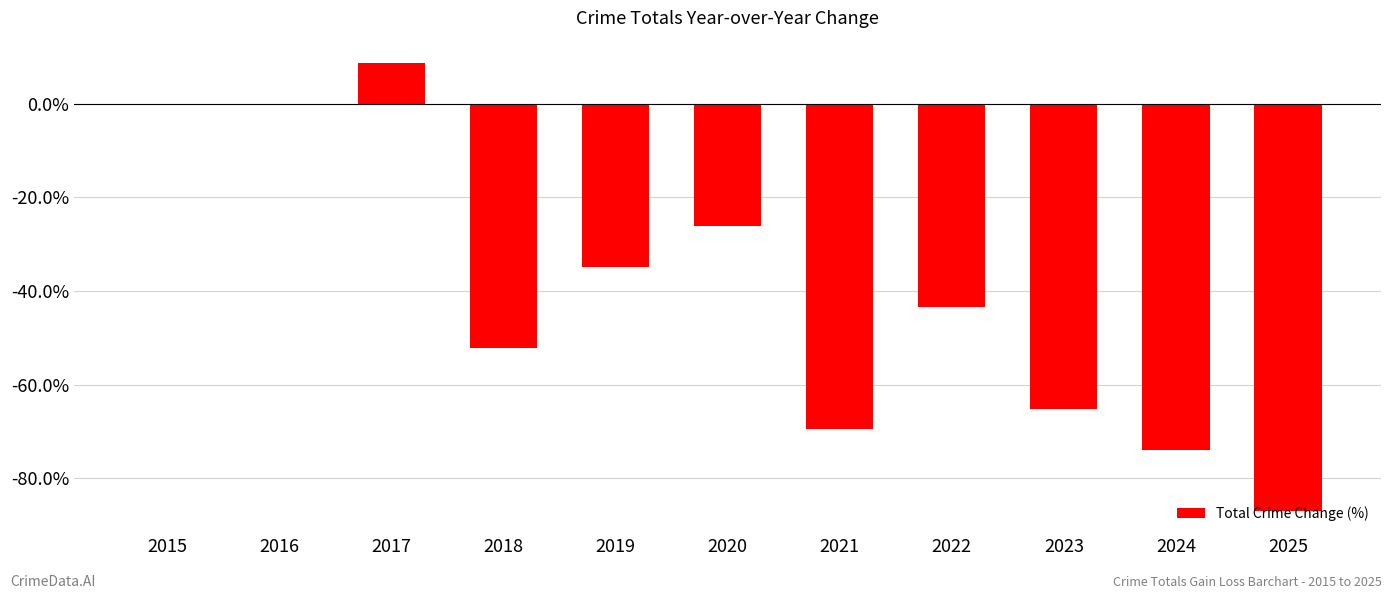

What is the approximate value at 2023?

-65.2